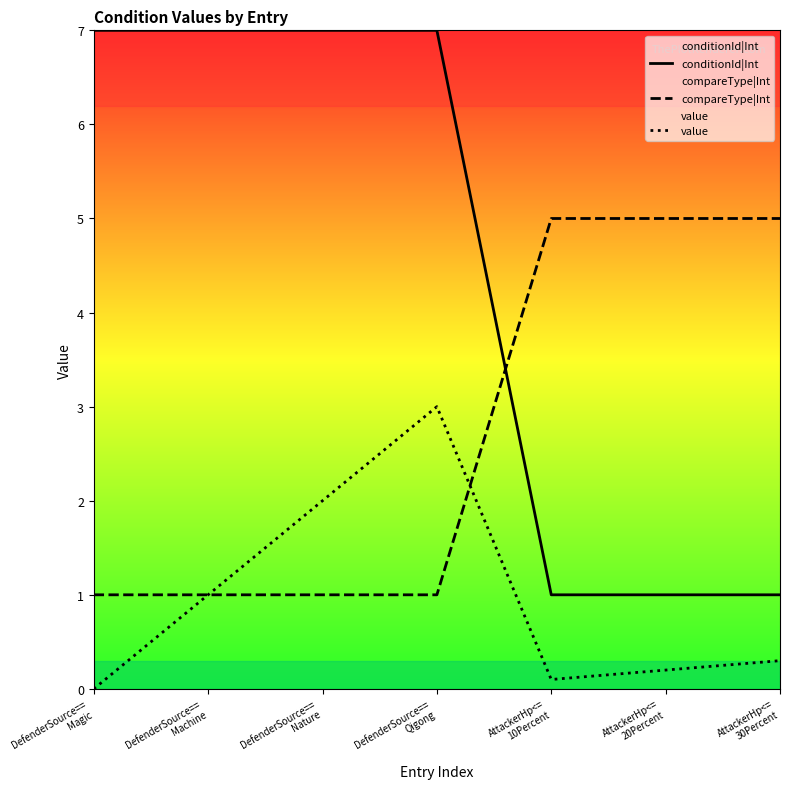

How many distinct data groups are displayed?

3